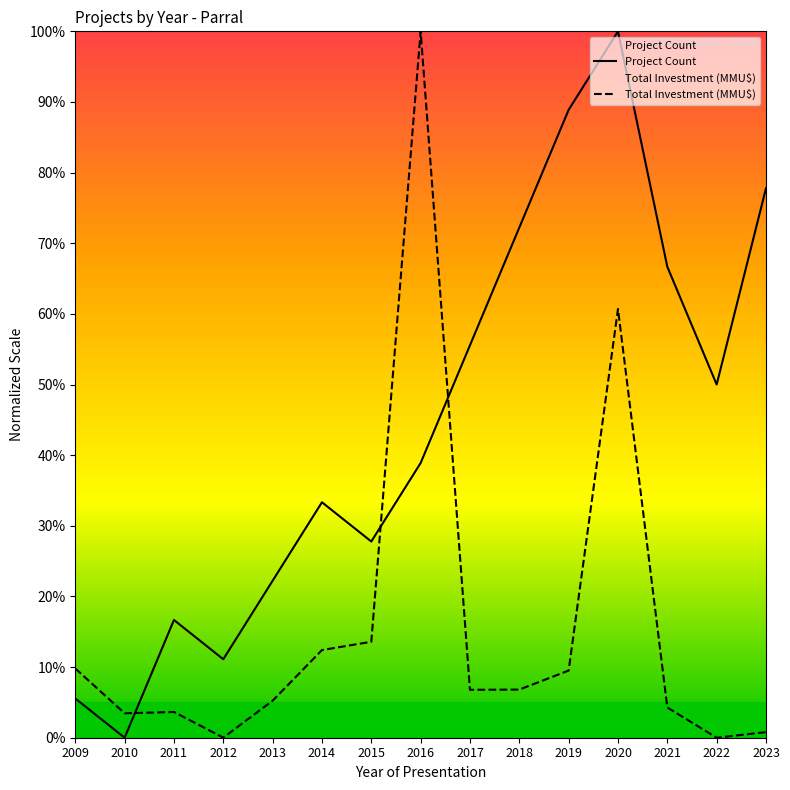

Between 2014 and 2022, which is larger?

2022